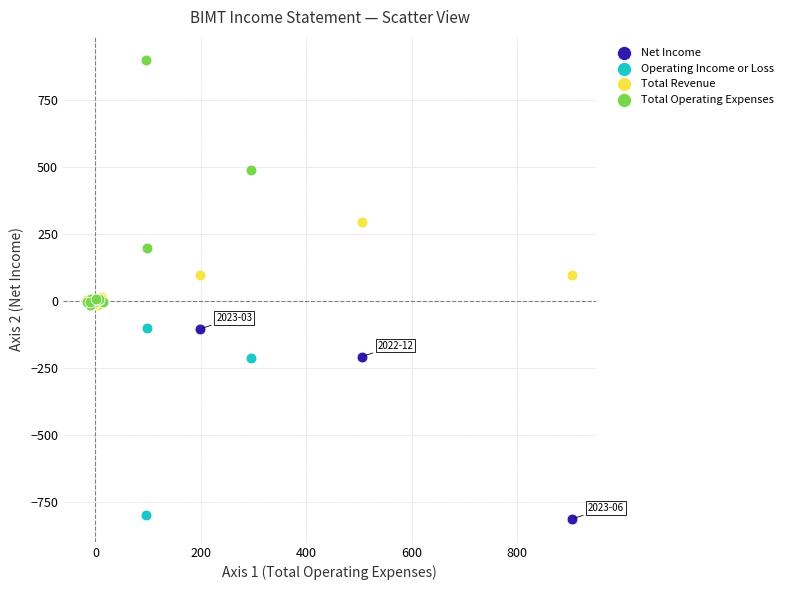

Which series contains the highest Y value?

Total Operating Expenses